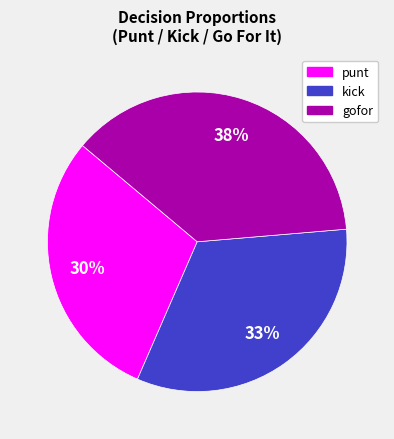

Approximately how many times larger is the value at kick compared to punt?

1.1